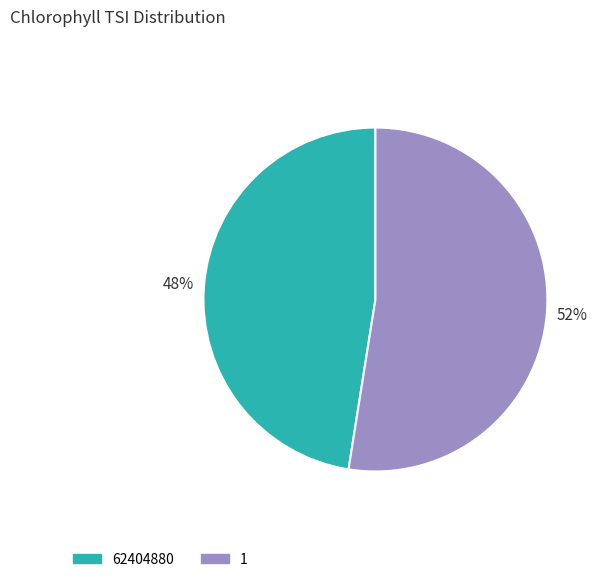

True or false: 62404880 accounts for 55% of the total.

False